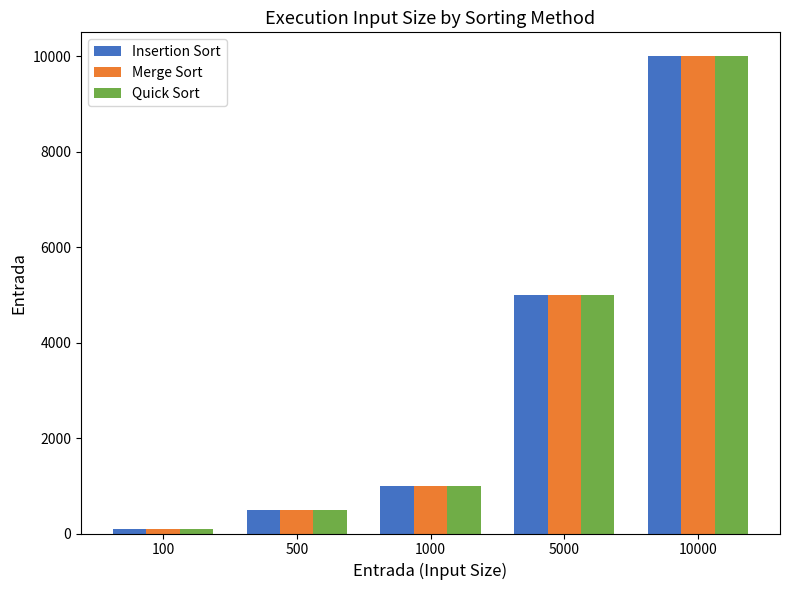

Which label corresponds to the largest value in the chart?

10000